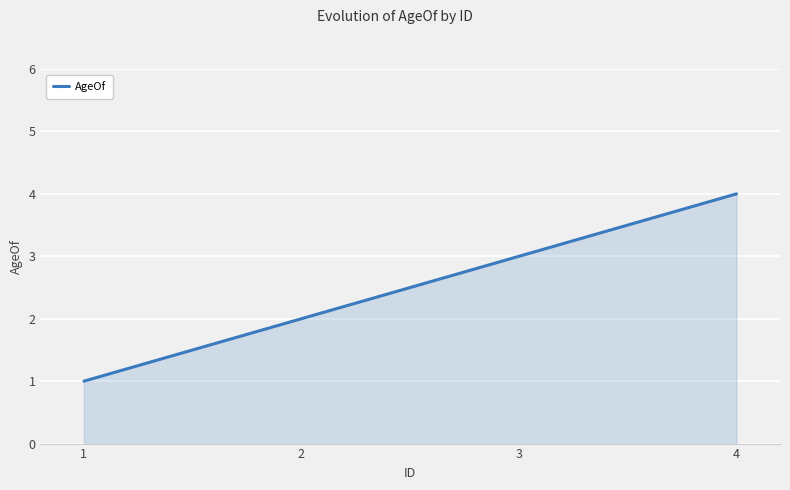

What is the ratio of the value at 1 to the value at 3?

0.3